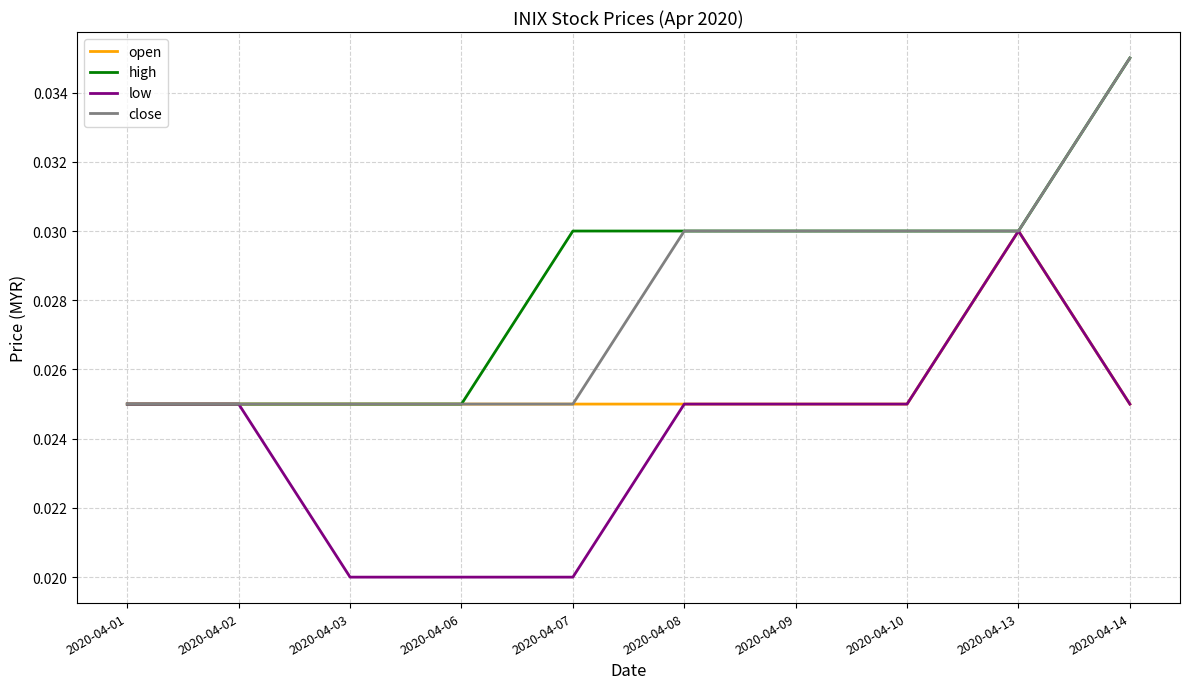

Is the value of close at 2020-04-09 greater than the value of open at 2020-04-07?

Yes